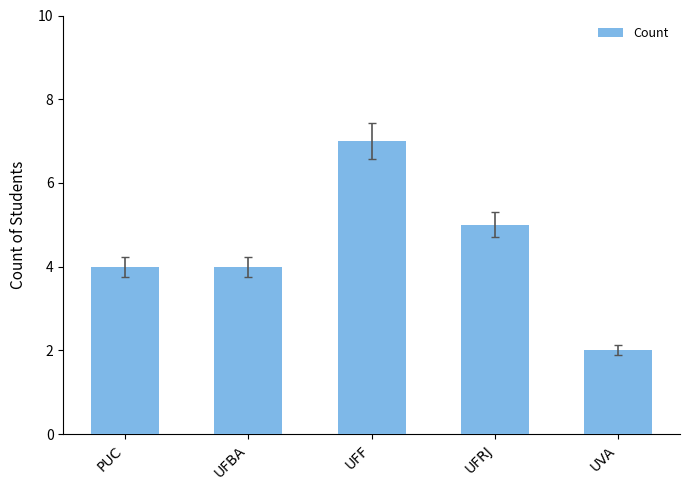

Which category has the lowest value across all series?

UVA